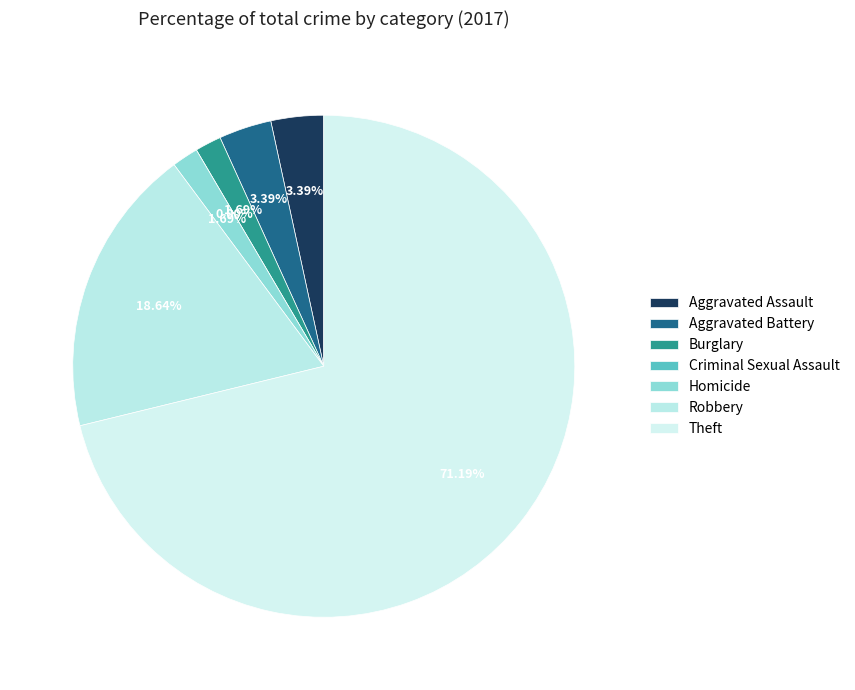

What is the smallest slice in the pie chart?

Criminal Sexual Assault